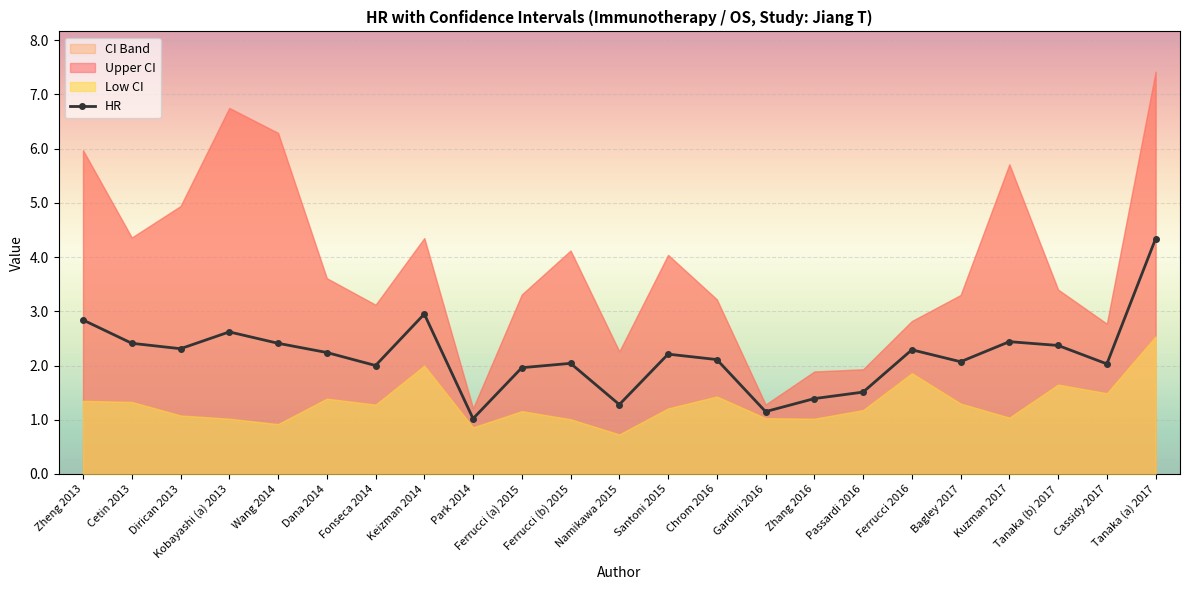

Reading right to left, transcribe all the data shown in this chart.

Tanaka (a) 2017=4.3	Cassidy 2017=2.0	Tanaka (b) 2017=2.4	Kuzman 2017=2.4	Bagley 2017=2.1	Ferrucci 2016=2.3	Passardi 2016=1.5	Zhang 2016=1.4	Gardini 2016=1.1	Chrom 2016=2.1	Santoni 2015=2.2	Namikawa 2015=1.3	Ferrucci (b) 2015=2.0	Ferrucci (a) 2015=2.0	Park 2014=1.0	Keizman 2014=3.0	Fonseca 2014=2.0	Dana 2014=2.2	Wang 2014=2.4	Kobayashi (a) 2013=2.6	Dirican 2013=2.3	Cetin 2013=2.4	Zheng 2013=2.8